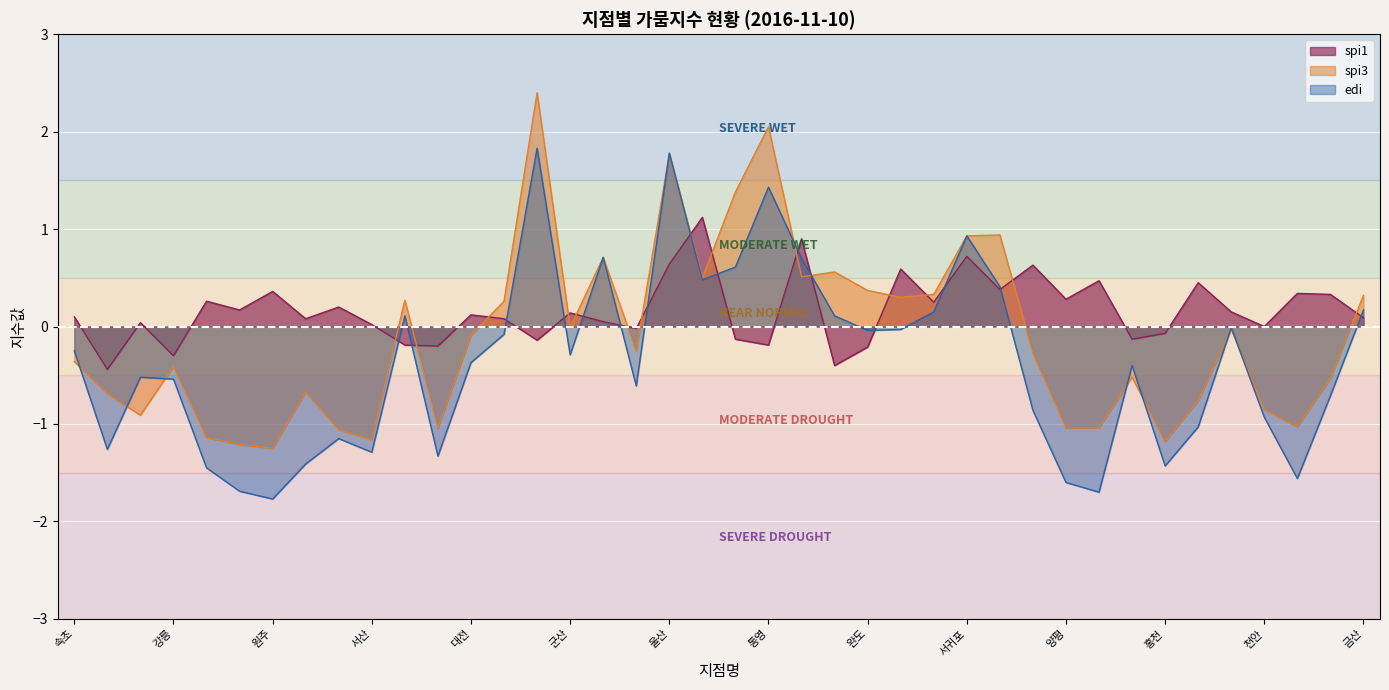

Reading right to left, list all the values displayed in this chart.

spi1: 금산=0.1	부여=0.3	보령=0.3	천안=0.0	보은=0.1	제천=0.5	홍천=-0.1	인제=-0.1	이천=0.5	양평=0.3	강화=0.6	진주=0.4	서귀포=0.7	성산=0.2	제주=0.6	완도=-0.2	여수=-0.4	목포=0.9	통영=-0.2	부산=-0.1	광주=1.1	울산=0.6	전주=-0.0	대구=0.1	군산=0.1	포항=-0.1	추풍령=0.1	대전=0.1	청주=-0.2	울진=-0.2	서산=0.0	충주=0.2	수원=0.1	원주=0.4	인천=0.2	서울=0.3	강릉=-0.3	춘천=0.0	대관령=-0.4	속초=0.1
spi3: 금산=0.3	부여=-0.5	보령=-1.0	천안=-0.8	보은=-0.0	제천=-0.8	홍천=-1.2	인제=-0.5	이천=-1.0	양평=-1.0	강화=-0.3	진주=0.9	서귀포=0.9	성산=0.3	제주=0.3	완도=0.4	여수=0.6	목포=0.5	통영=2.0	부산=1.4	광주=0.5	울산=1.8	전주=-0.2	대구=0.7	군산=-0.0	포항=2.4	추풍령=0.3	대전=-0.1	청주=-1.0	울진=0.3	서산=-1.2	충주=-1.1	수원=-0.7	원주=-1.2	인천=-1.2	서울=-1.1	강릉=-0.4	춘천=-0.9	대관령=-0.7	속초=-0.4
edi: 금산=0.2	부여=-0.7	보령=-1.6	천안=-0.9	보은=-0.0	제천=-1.0	홍천=-1.4	인제=-0.4	이천=-1.7	양평=-1.6	강화=-0.9	진주=0.4	서귀포=0.9	성산=0.1	제주=-0.0	완도=-0.0	여수=0.1	목포=0.7	통영=1.4	부산=0.6	광주=0.5	울산=1.8	전주=-0.6	대구=0.7	군산=-0.3	포항=1.8	추풍령=-0.1	대전=-0.4	청주=-1.3	울진=0.1	서산=-1.3	충주=-1.1	수원=-1.4	원주=-1.8	인천=-1.7	서울=-1.4	강릉=-0.5	춘천=-0.5	대관령=-1.3	속초=-0.2